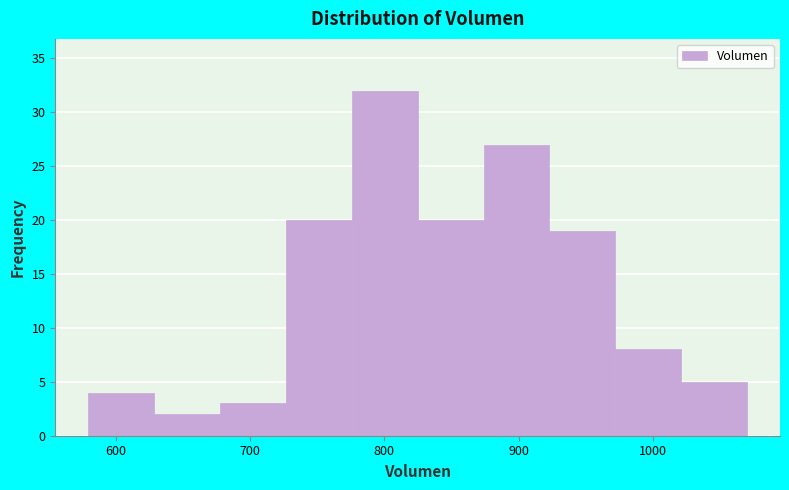

Which range on the x-axis has the tallest bar?

780 to 820